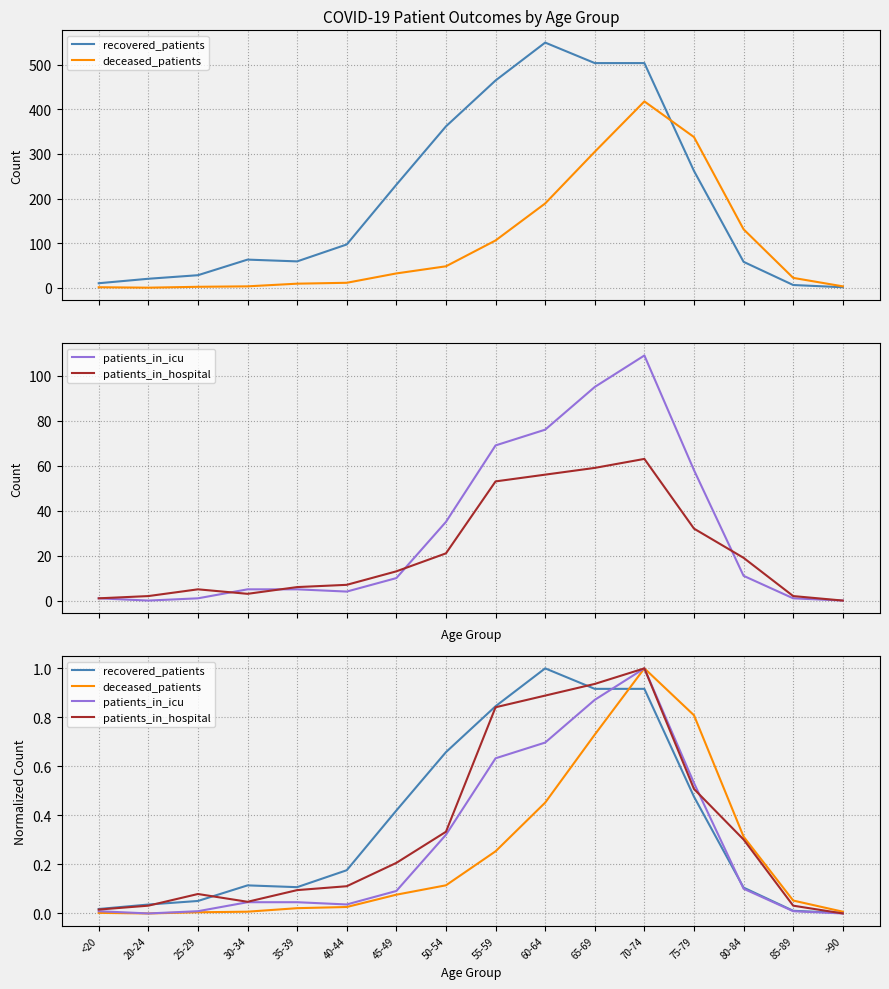

Where is the first local minimum for deceased_patients?

20-24